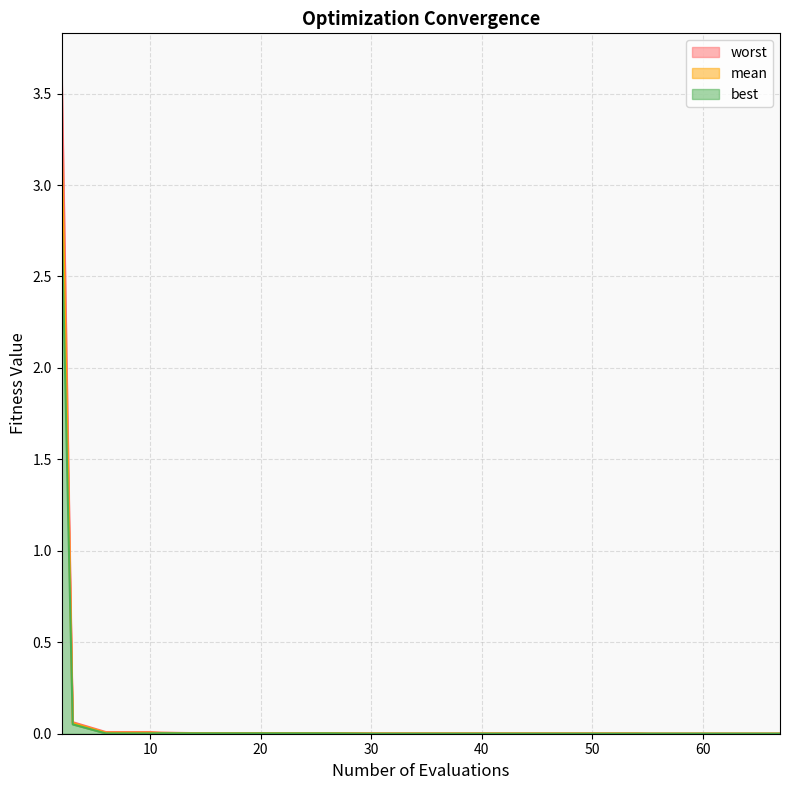

At how many categories does at least one series exceed 2?

1